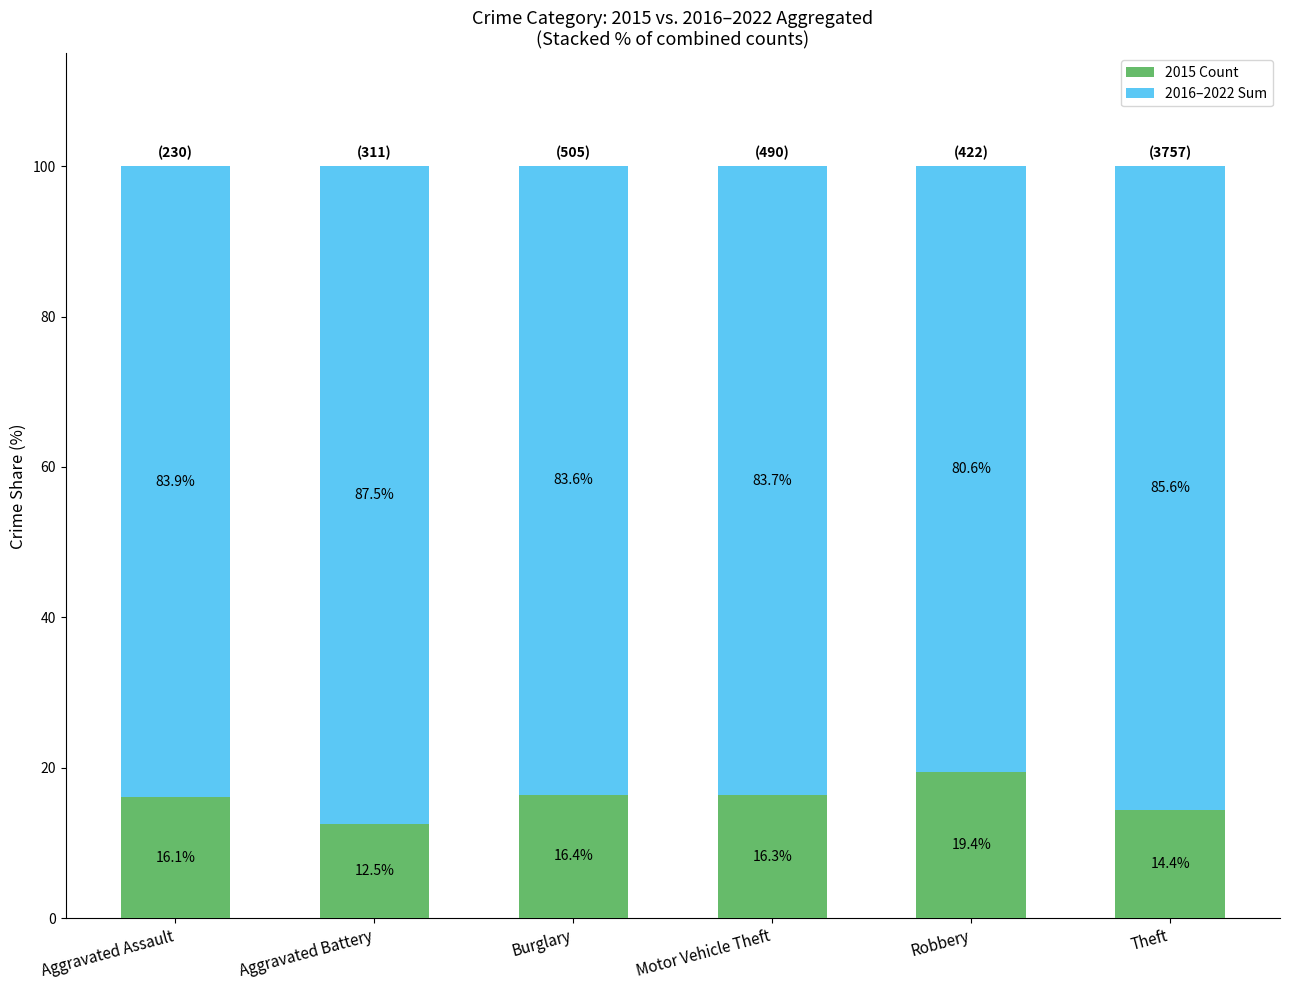

What is the total value across all series at Theft?

100.0